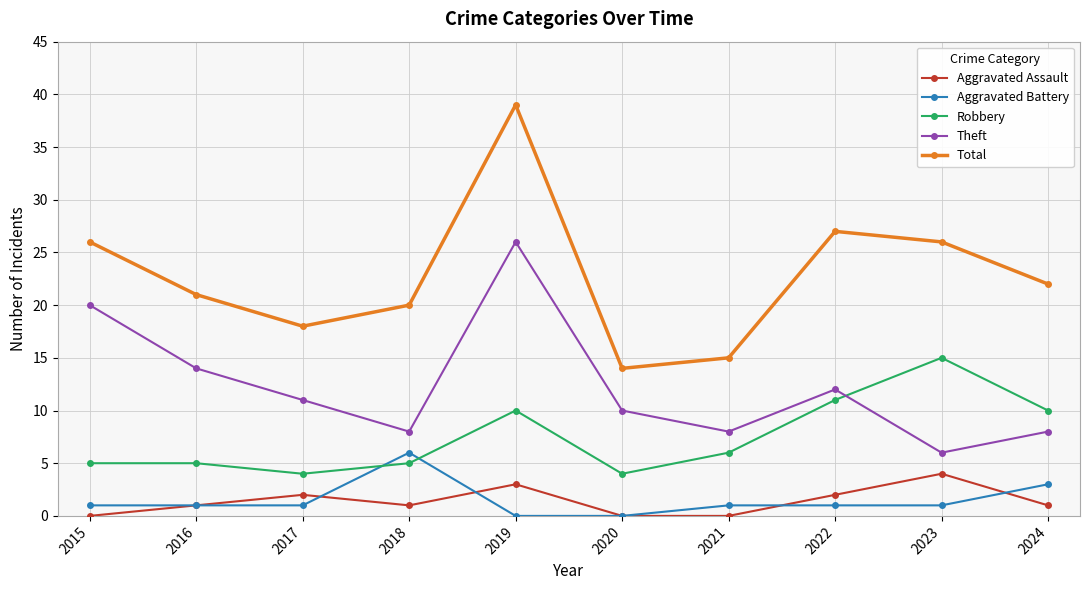

Rank the series by their maximum value, from highest to lowest.

Total, Theft, Robbery, Aggravated Battery, Aggravated Assault